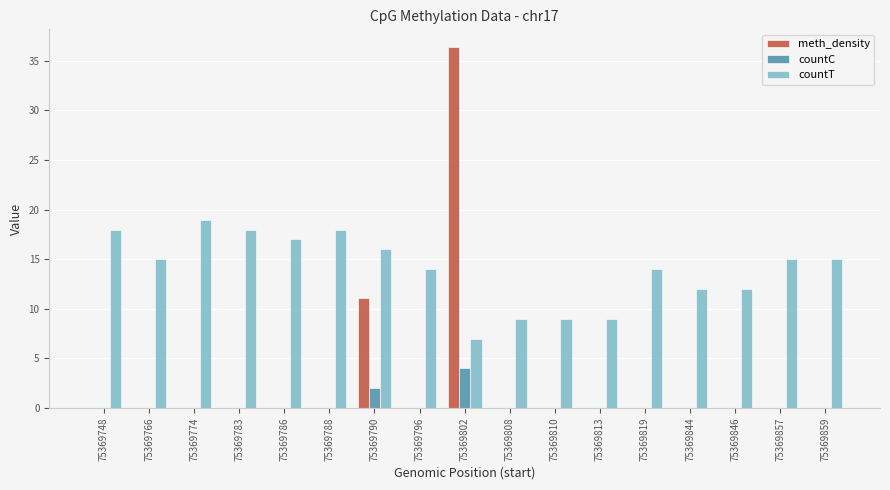

How many countC values are between 0 and 1?

15